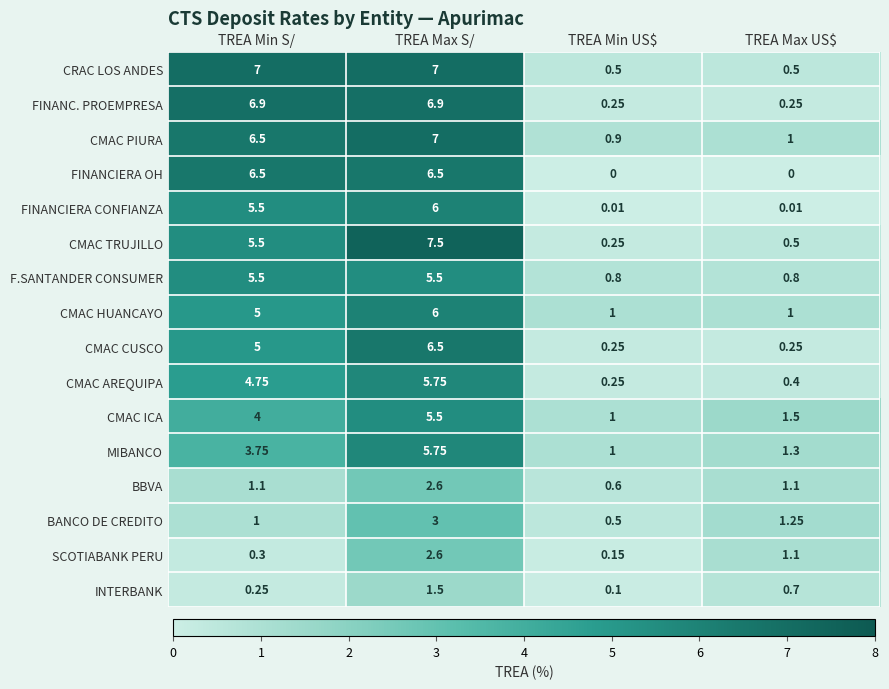

Which series has the largest total across all categories?

CMAC PIURA